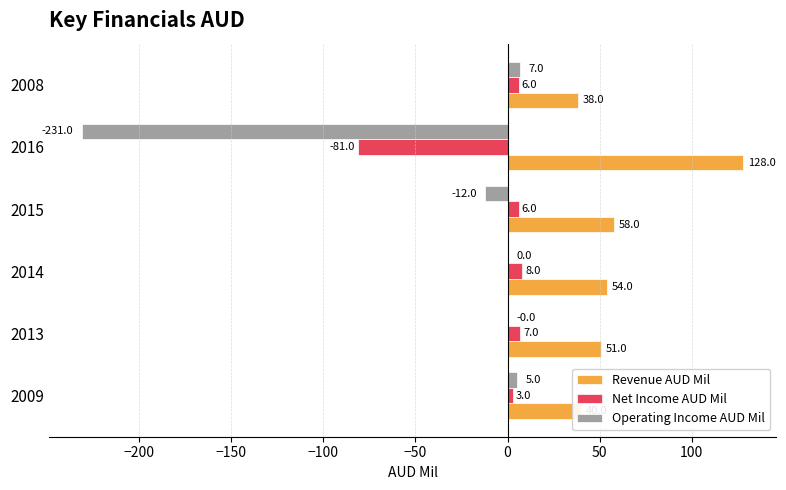

Which series changed the most between 2013 and 2008?

Revenue AUD Mil